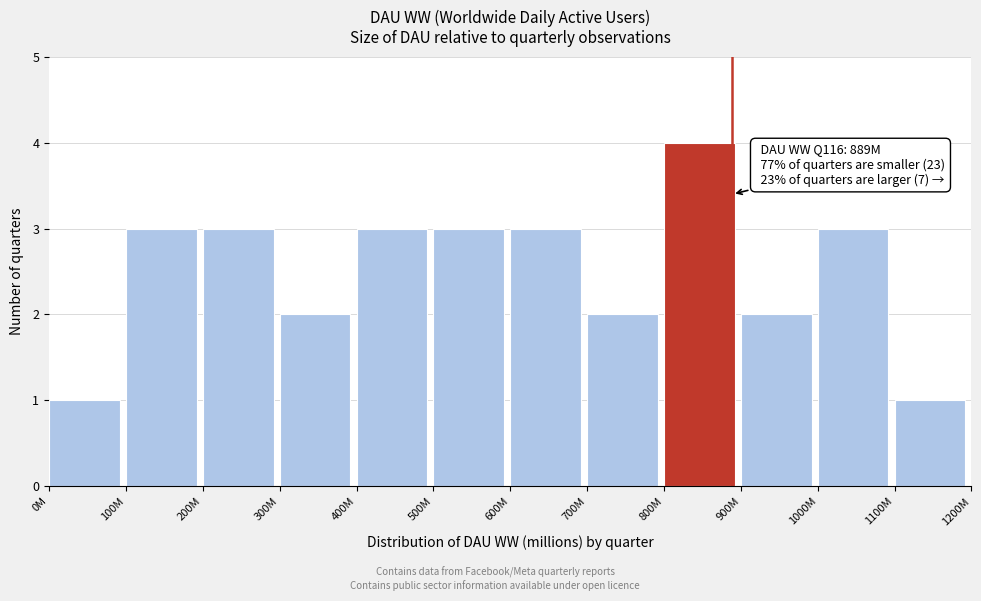

Reading left to right, what are all the values shown in this chart?

1	3	3	2	3	3	3	2	4	2	3	1